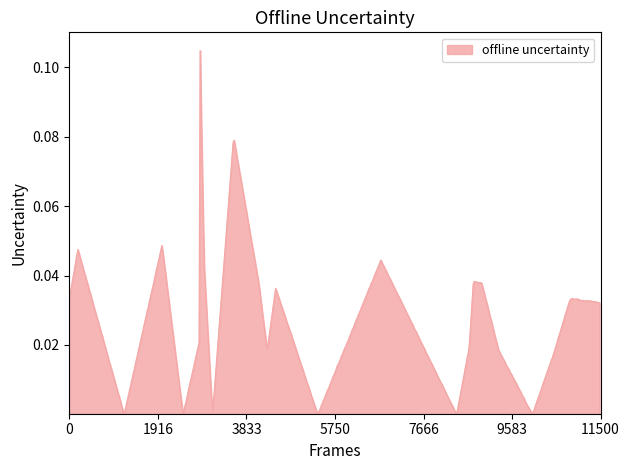

Does the chart have visible grid lines?

No